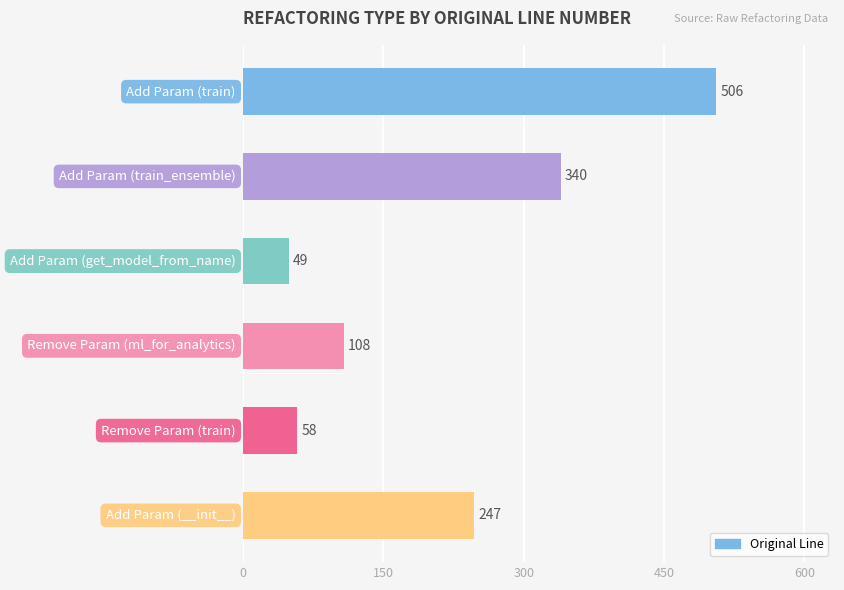

What is the difference between the second highest and second lowest values?

282